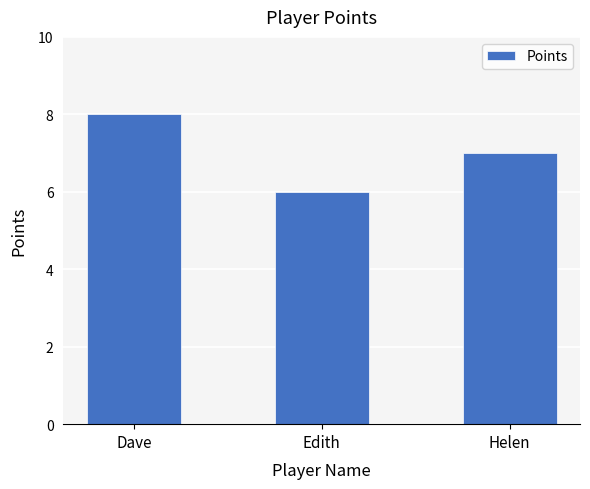

Reading right to left, extract all data points from this chart.

7	6	8